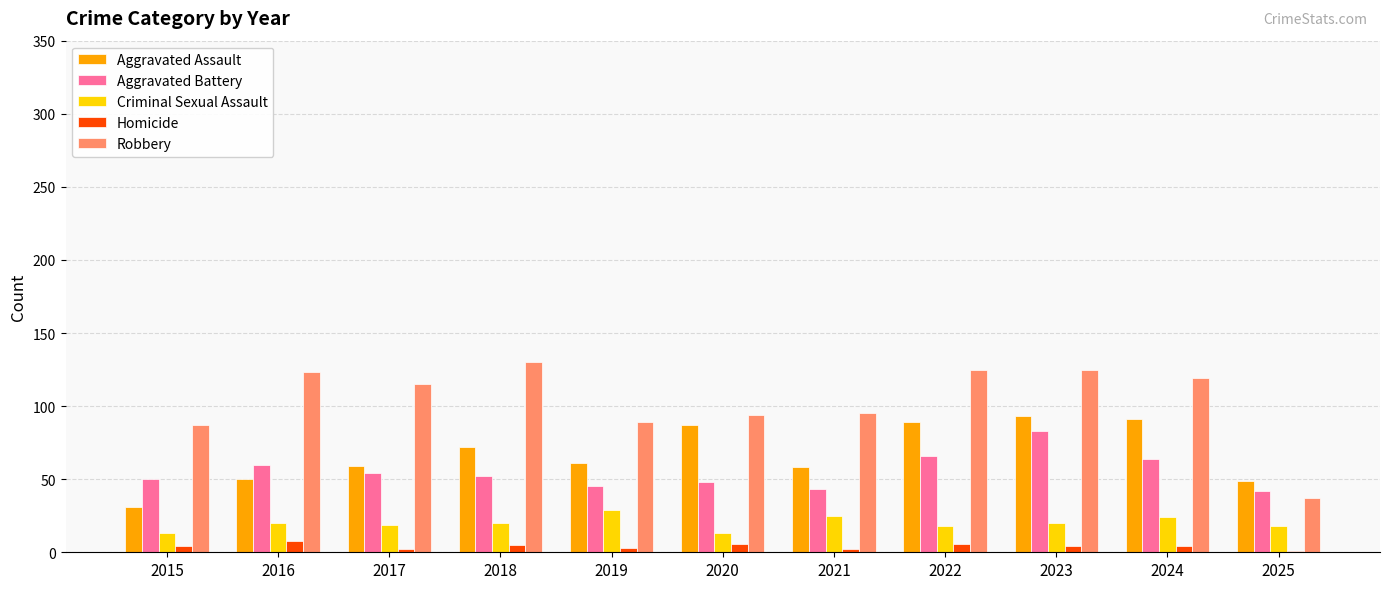

What are all the series names shown in the legend?

Aggravated Assault, Aggravated Battery, Criminal Sexual Assault, Homicide, Robbery